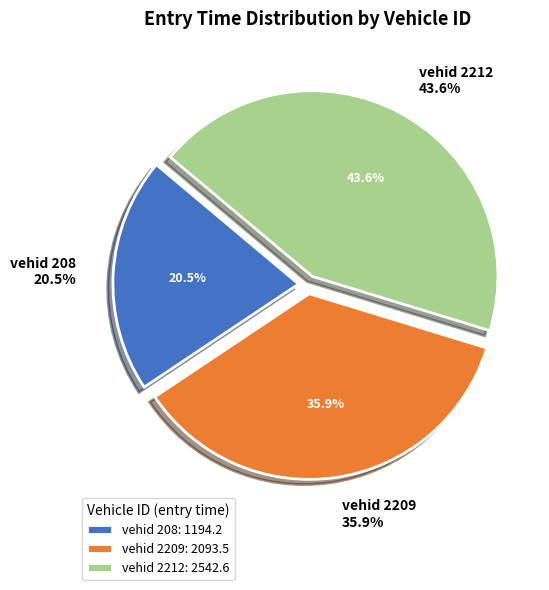

To the nearest percent, what is the combined percentage of 208 and 2209?

56%